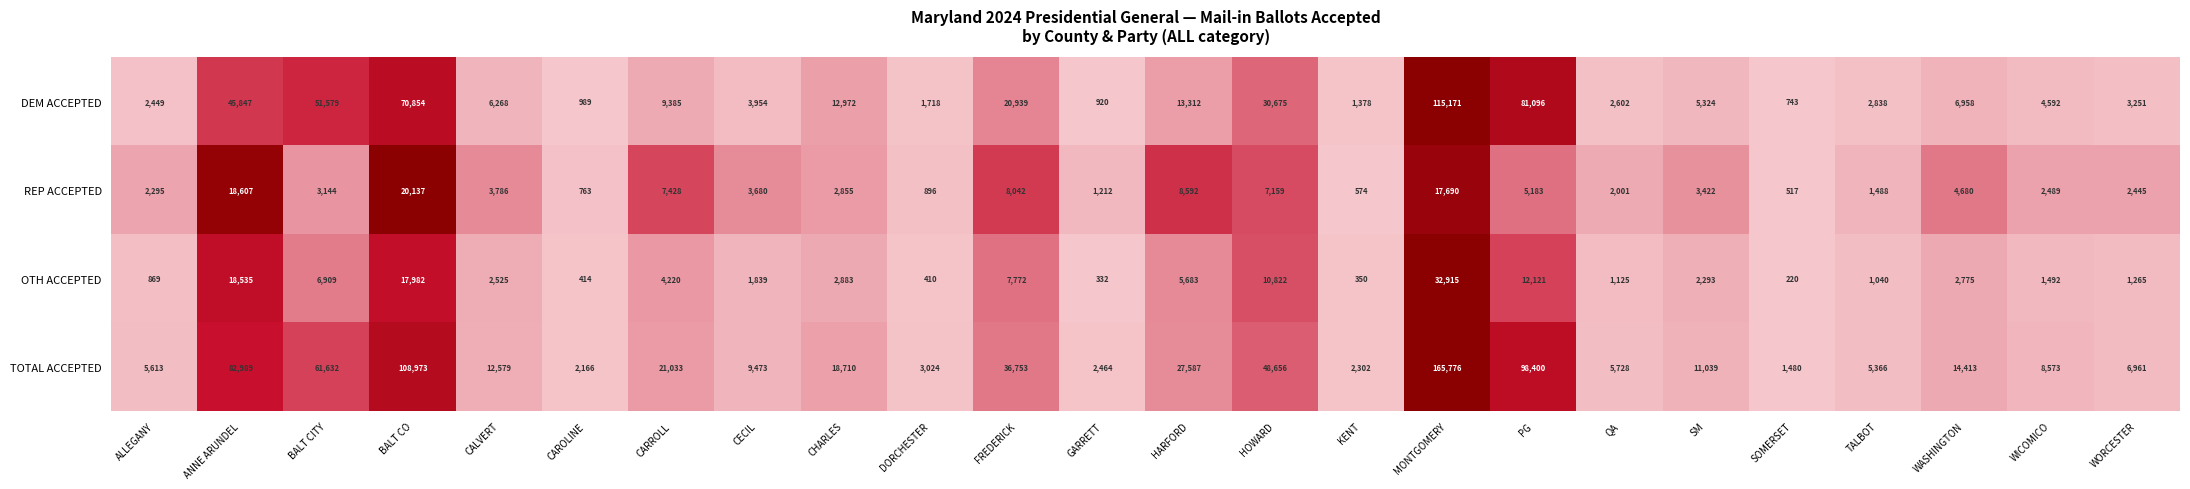

Is it true that TOTAL ACCEPTED equals 9473 at CECIL?

True